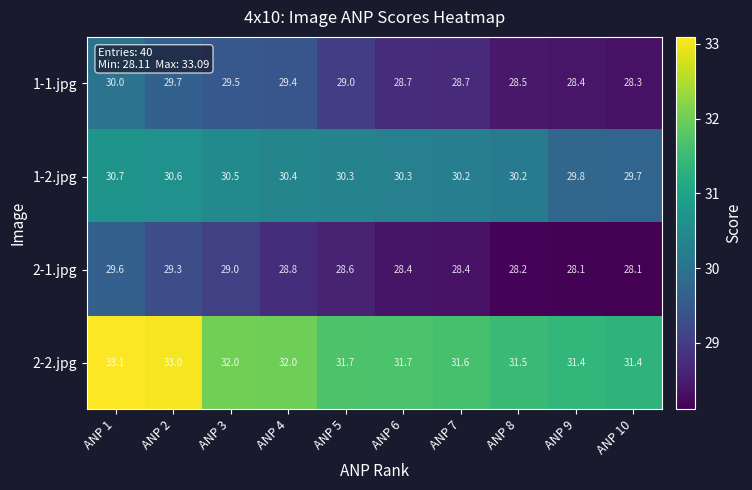

True or false: 2-2.jpg has a value of 32.0 at ANP 3.

True